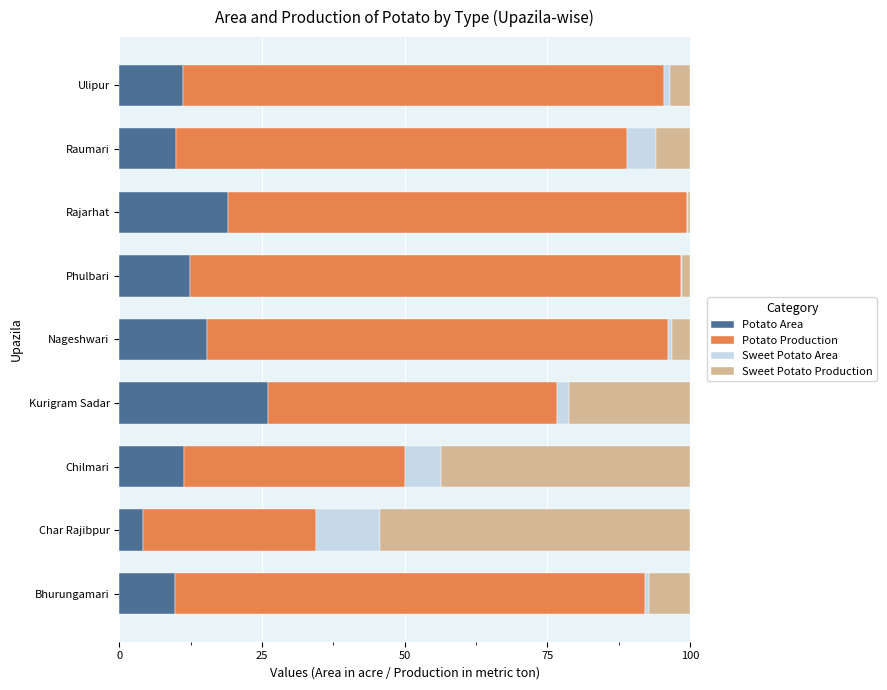

Which category has the highest value in the Potato Area series?

Kurigram Sadar